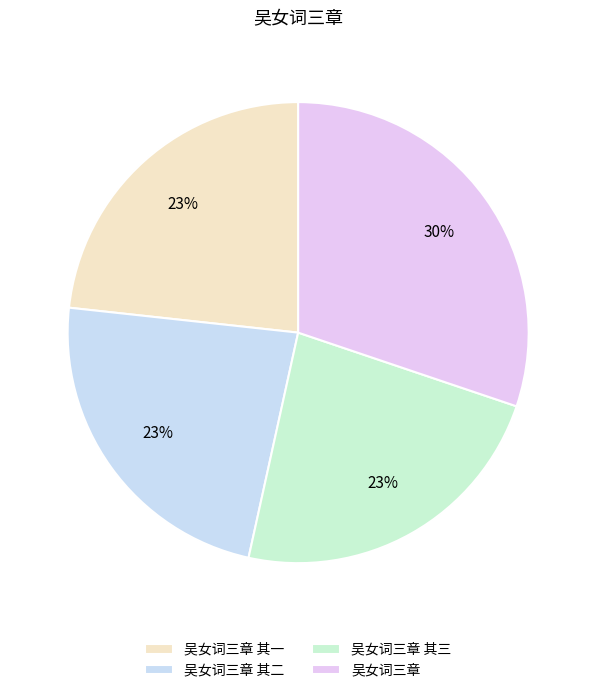

To the nearest percent, what is the combined percentage of 吴女词三章 and 吴女词三章 其三?

53%